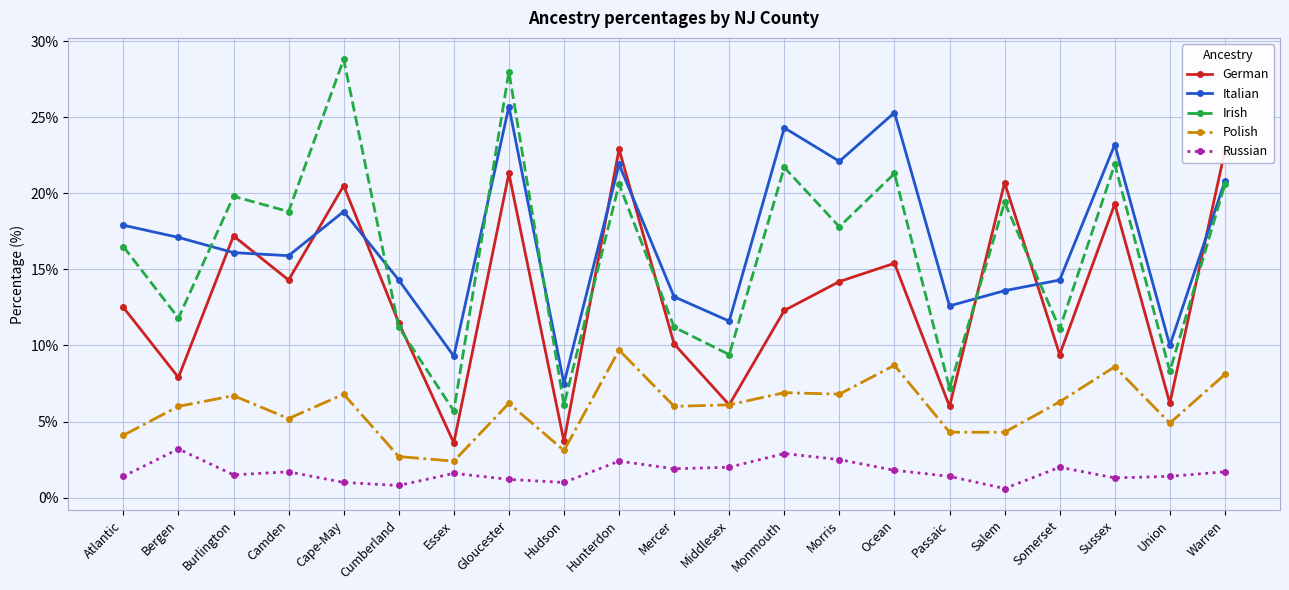

Which series has the largest range (max minus min)?

Irish